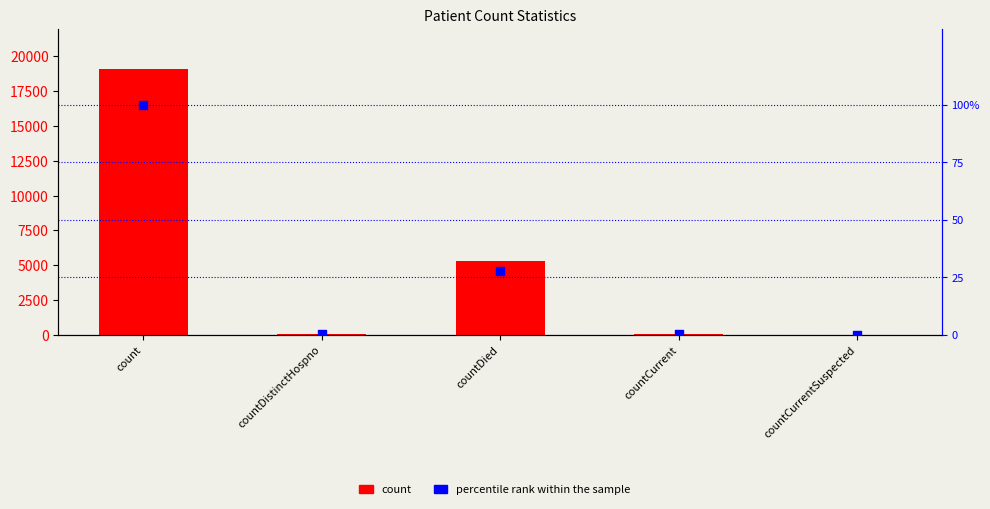

Which series reaches the maximum Y coordinate?

count